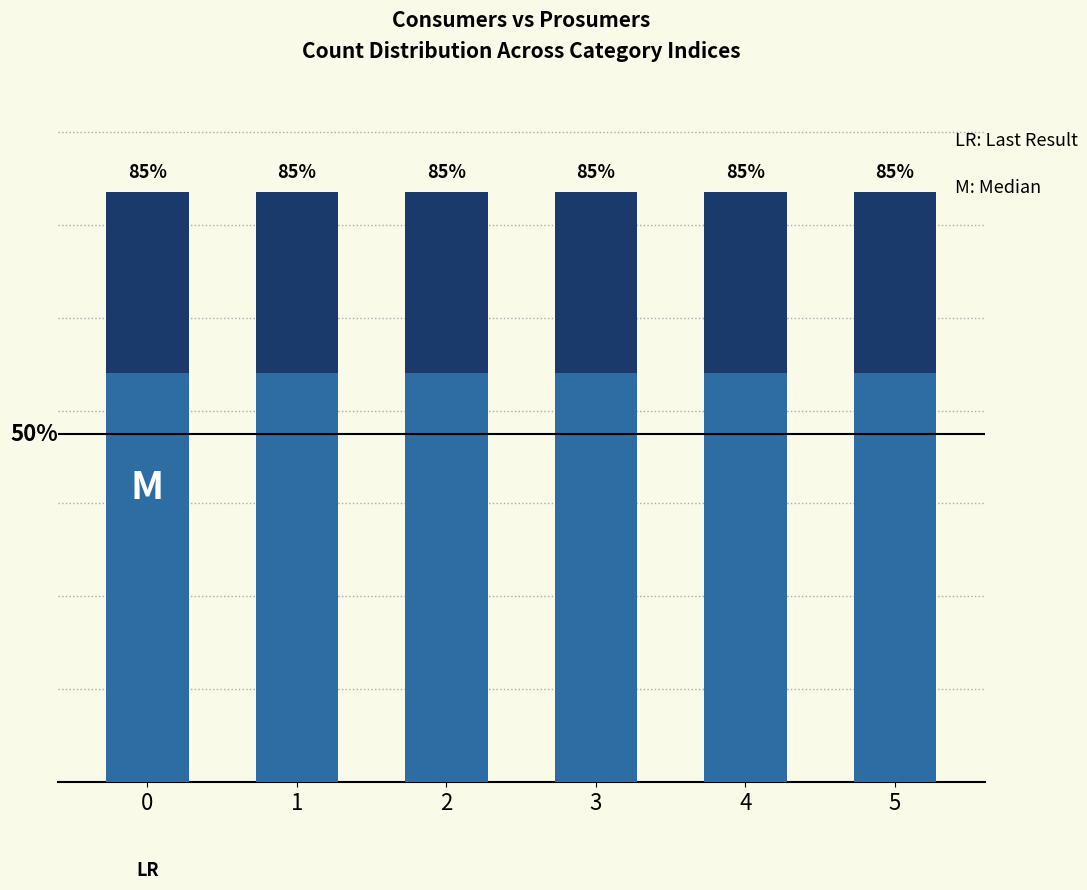

What are all the series names shown in the legend?

Consumers, Prosumers